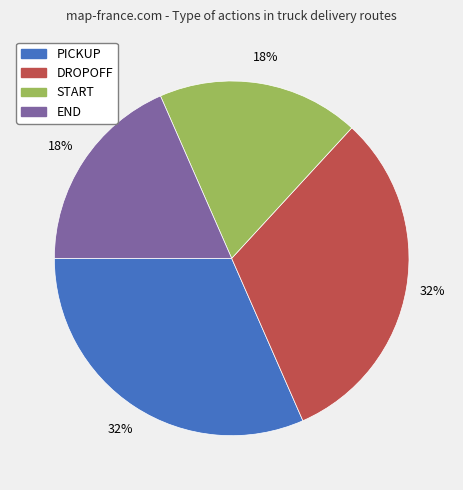

Is END the majority of the pie?

No